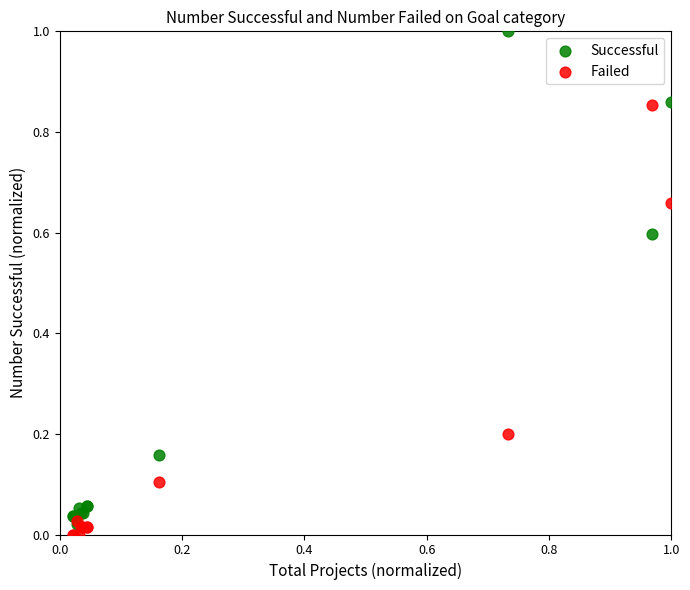

Which series reaches the maximum Y coordinate?

Successful